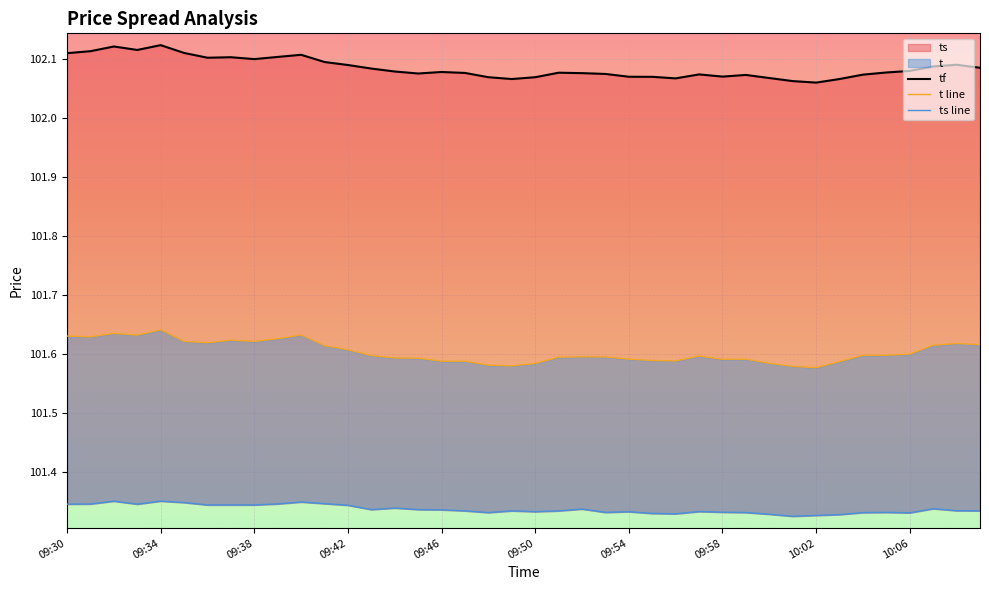

How many lines are shown in the chart?

3